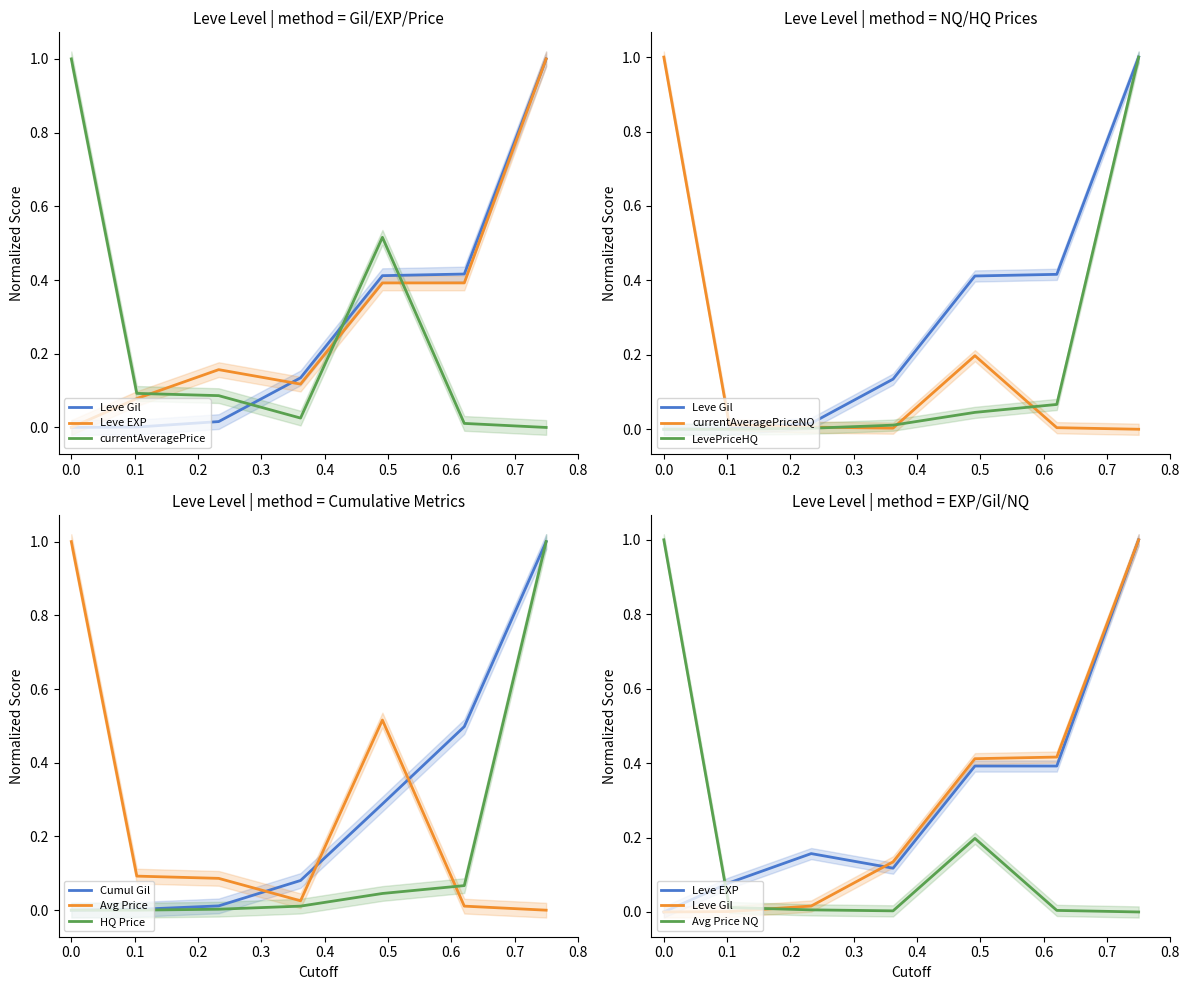

True or false: Cumul Gil and Avg Price intersect in this chart.

True